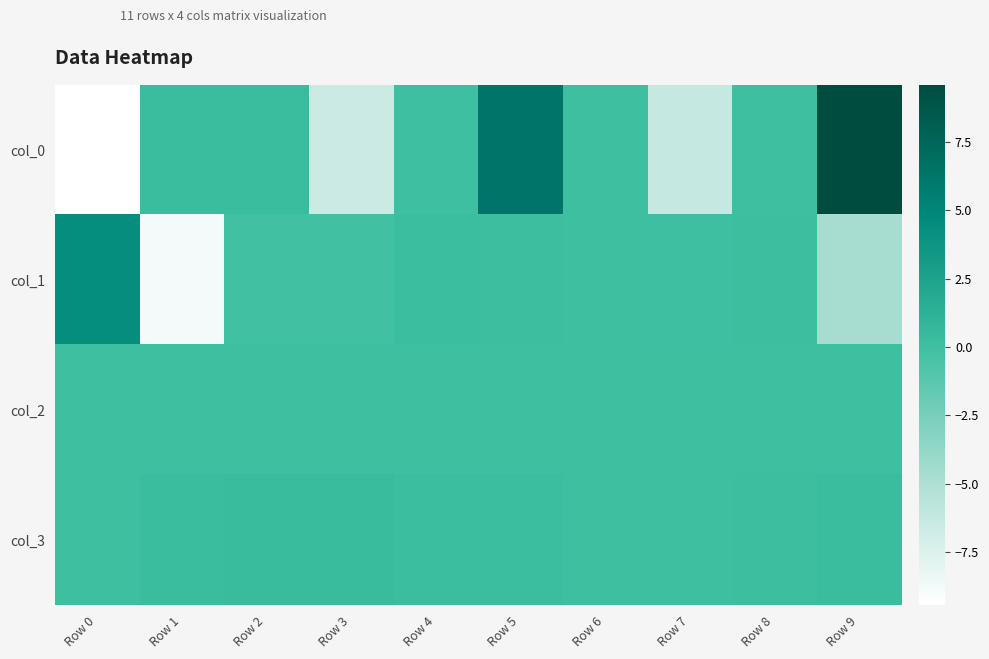

What is the spread (max minus min) of values at Row 8?

0.1